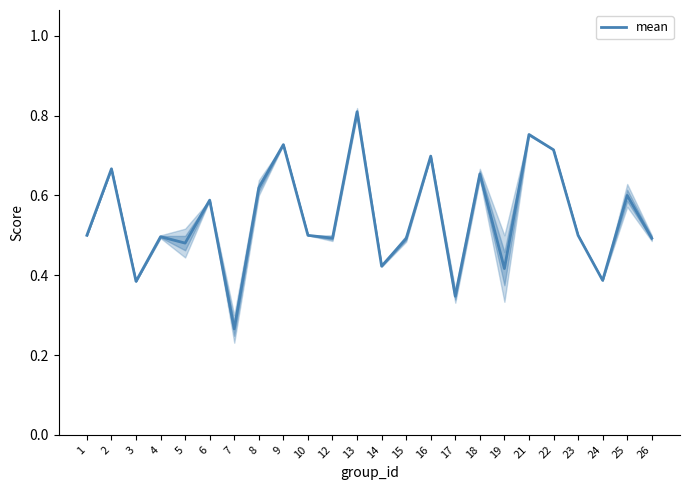

How many points are higher than both their immediate neighbors (excluding endpoints)?

9